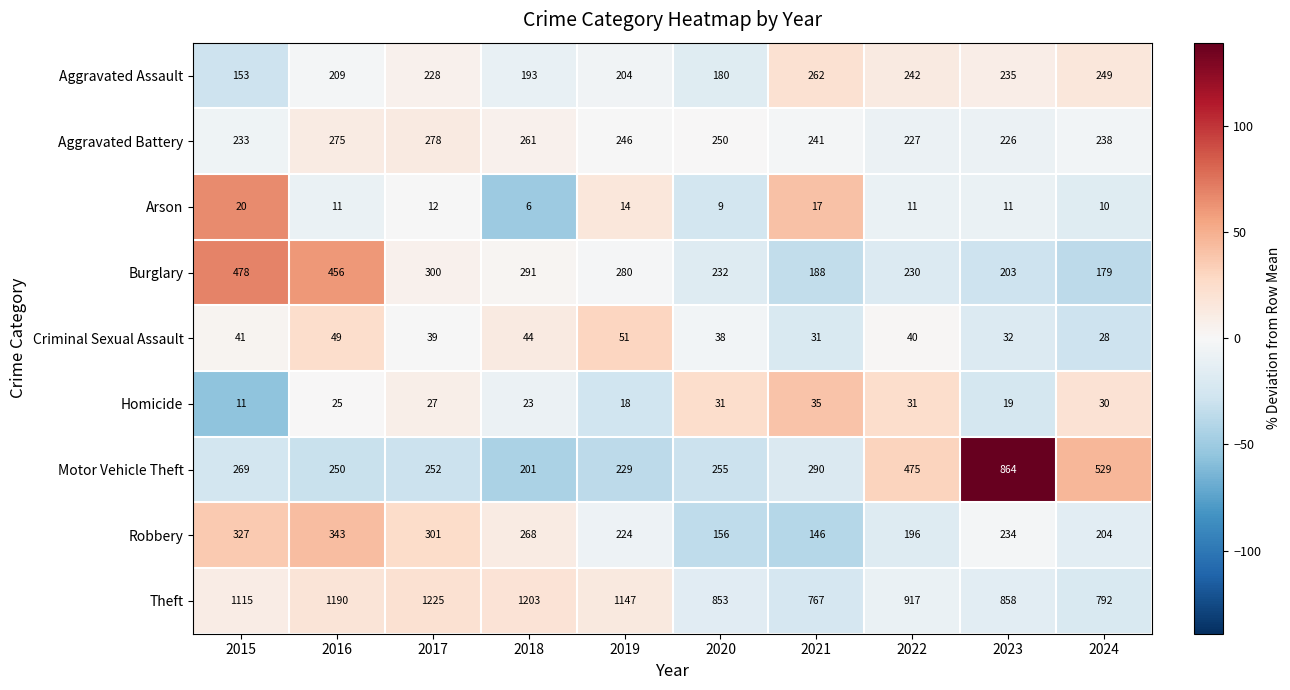

What is the difference between the second highest and second lowest values in the Motor Vehicle Theft series?

300